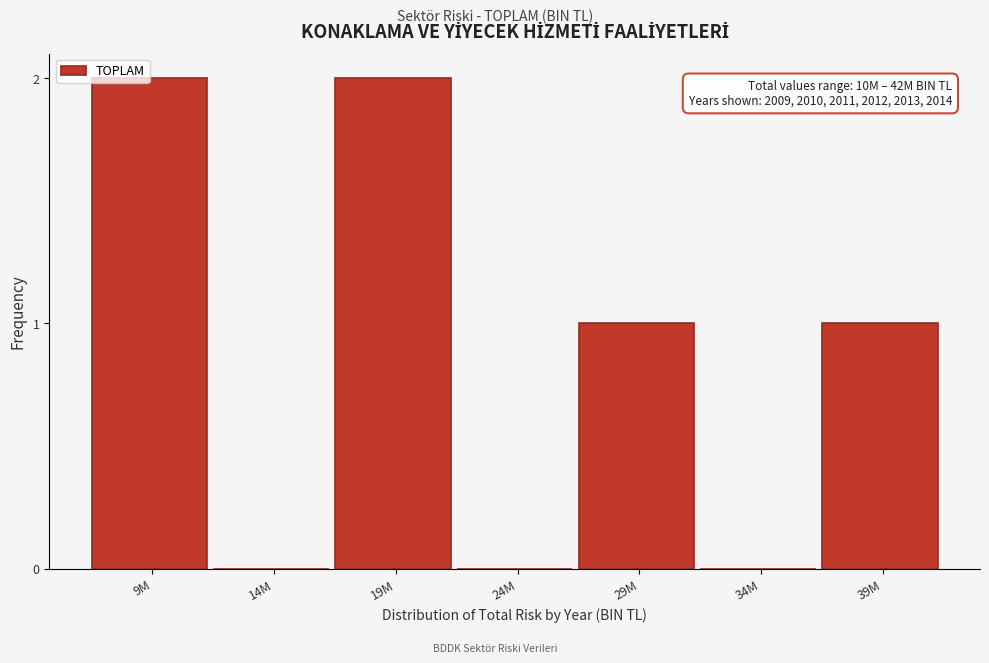

What is the change in value from 24M to 29M?

+1